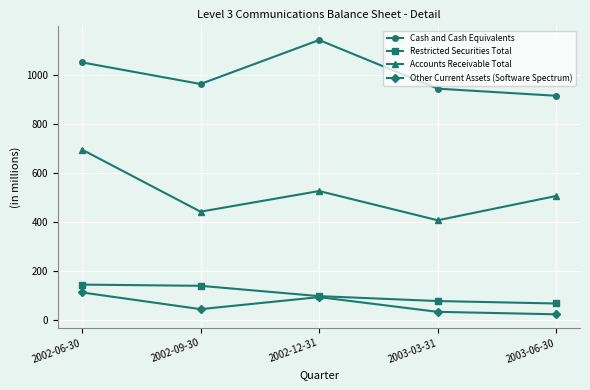

Between 2002-06-30 and 2003-03-31, which series saw the biggest shift?

Accounts Receivable Total